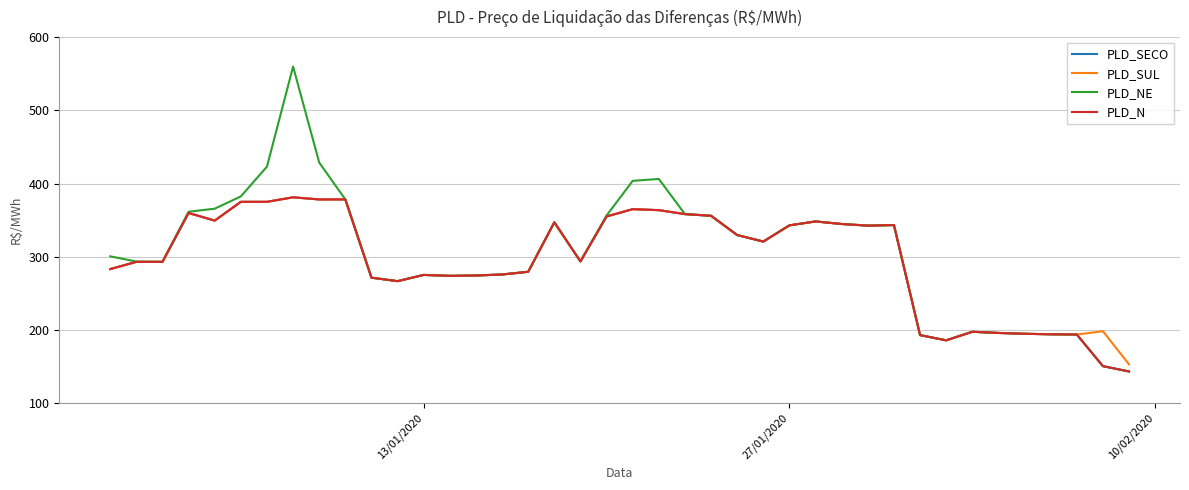

Which series has the largest range (max minus min)?

PLD_NE